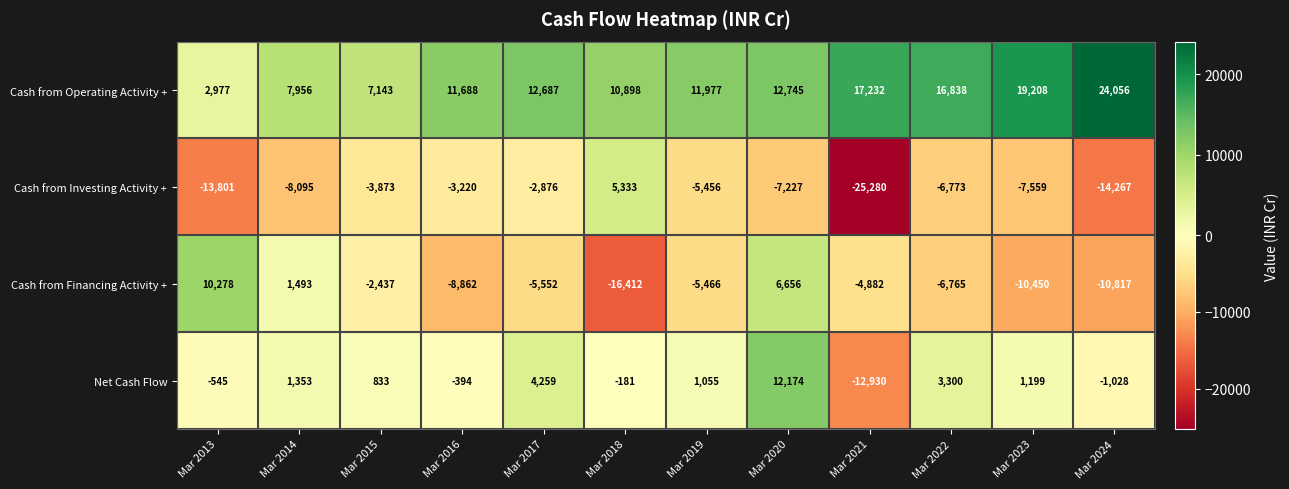

What is the difference between the highest and lowest values at Mar 2019?

17443